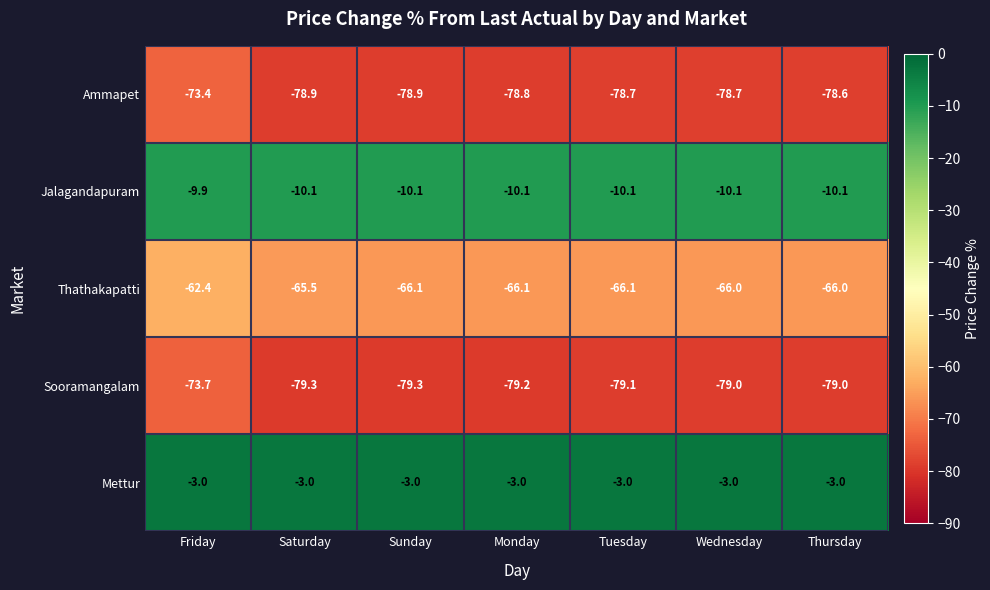

Is it true that Jalagandapuram equals -10.1 at Thursday?

True